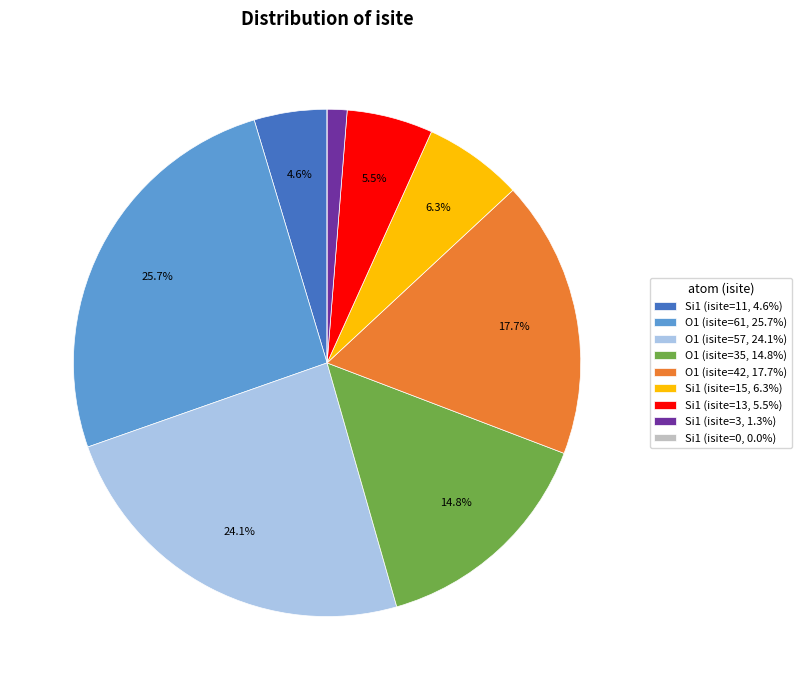

Does any single category account for the majority?

No